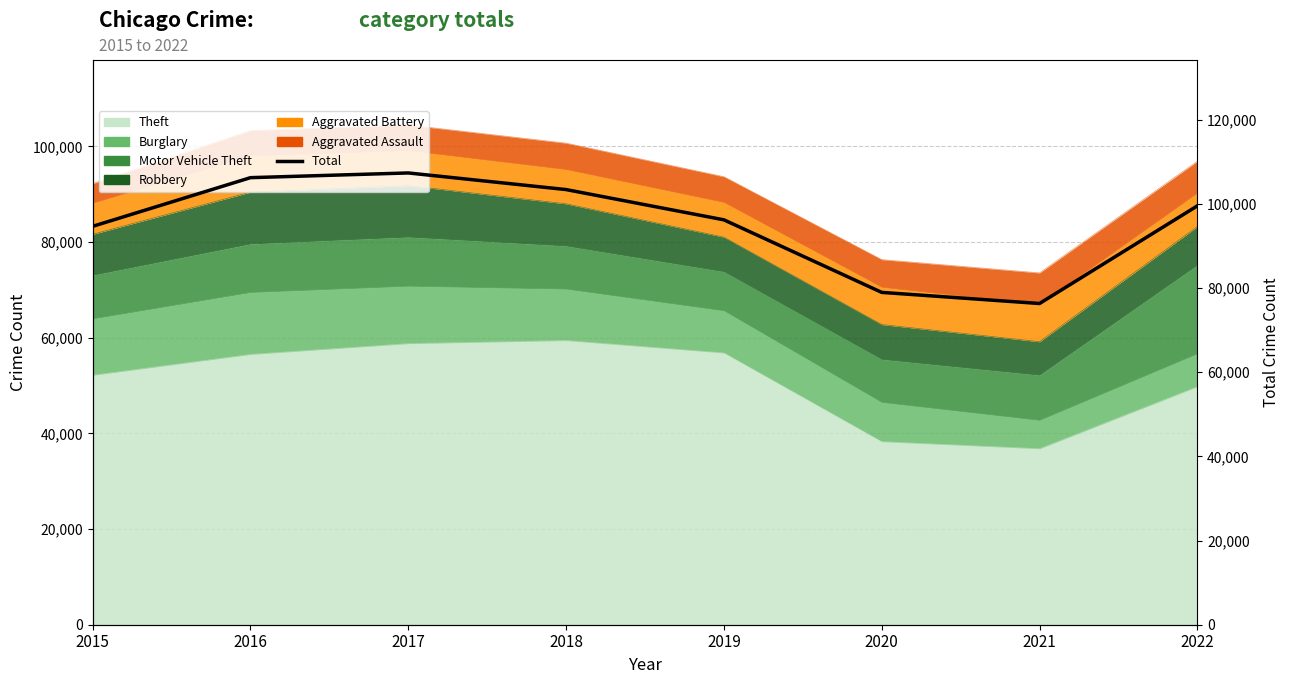

How many interior local peaks (higher than both neighbors) does the data have?

1